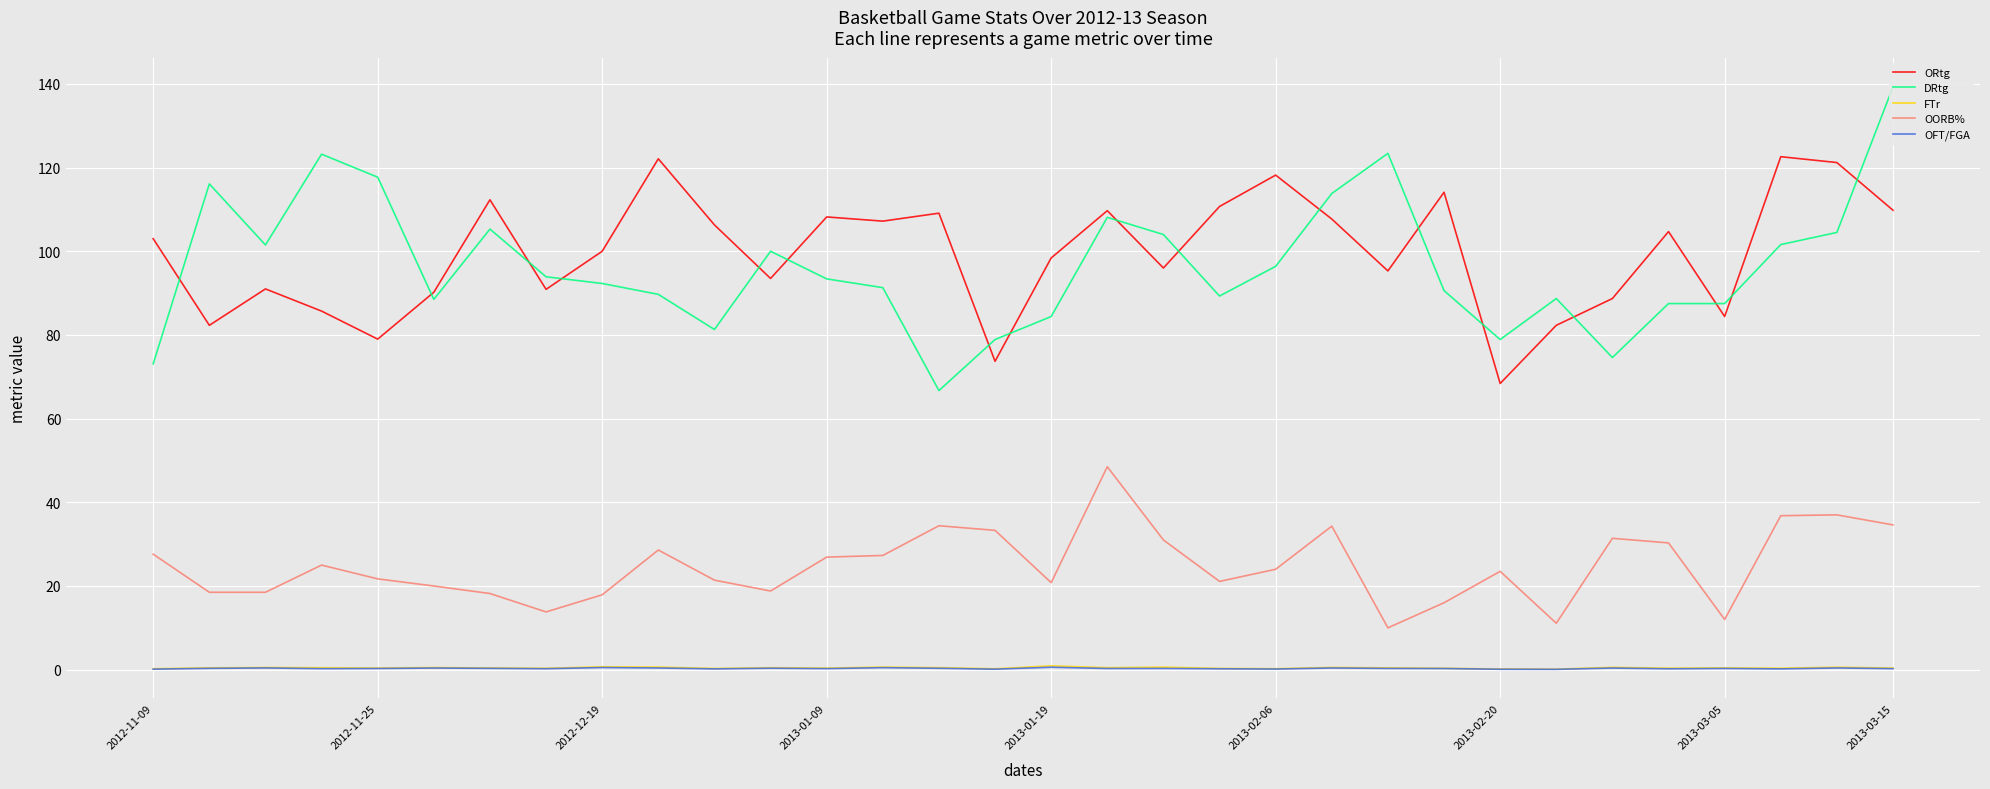

True or false: OFT/FGA and ORtg intersect in this chart.

False